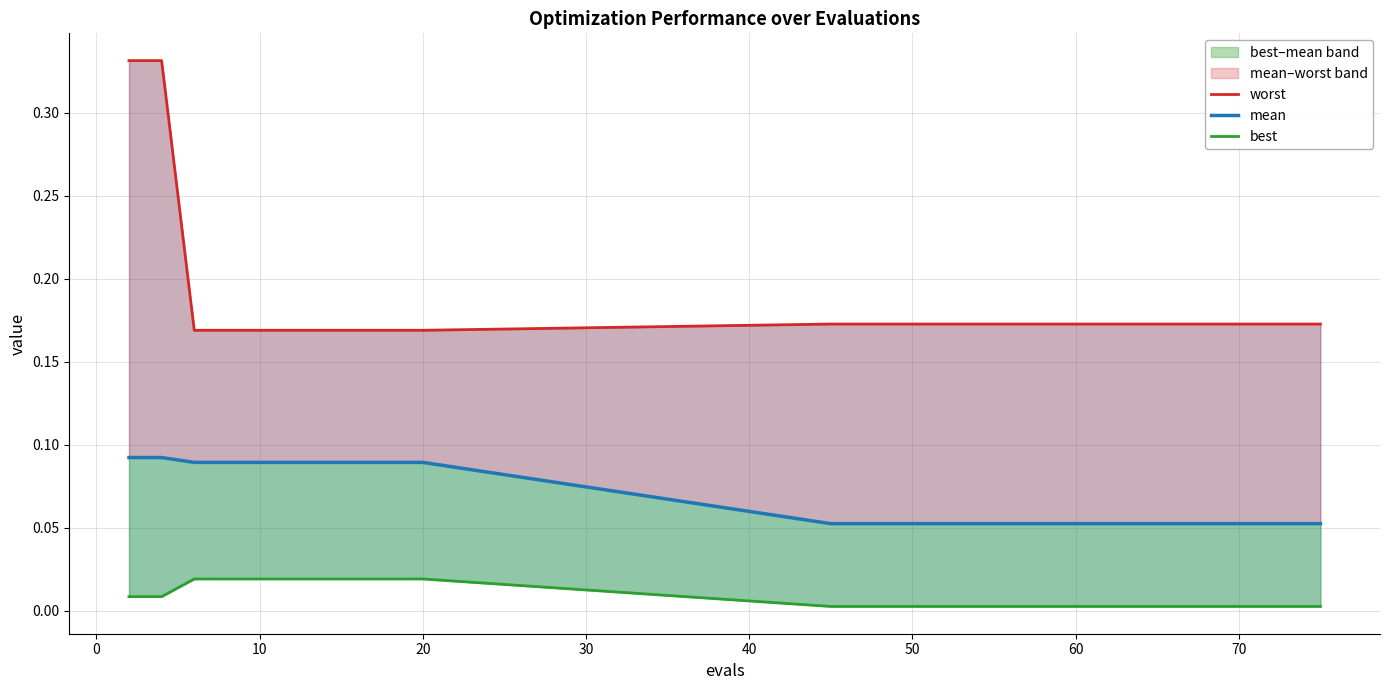

True or false: mean and best cross at least once.

False